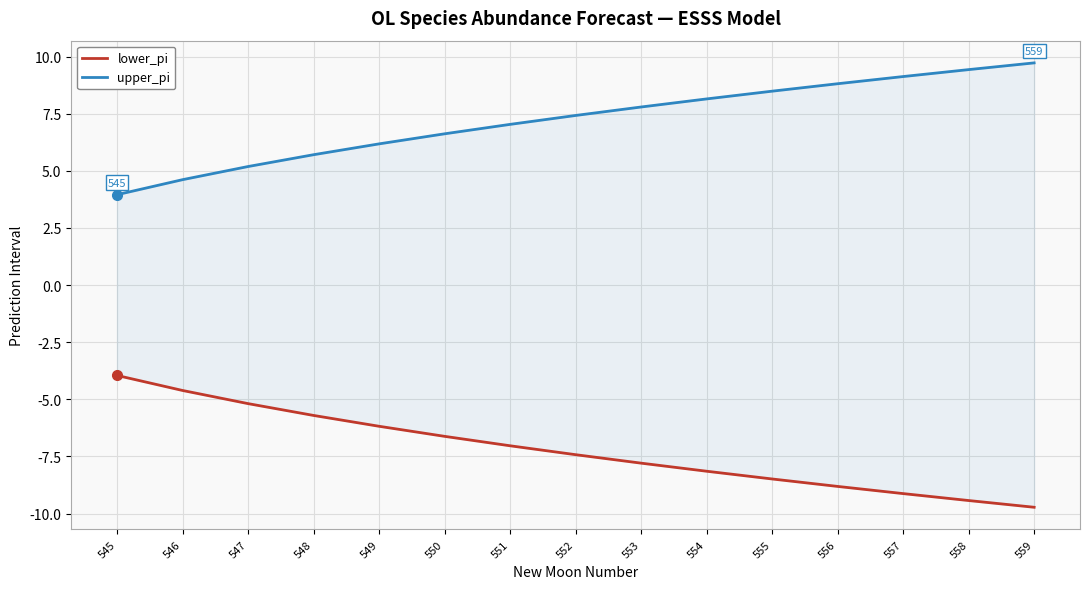

Reading left to right, transcribe all the data shown in this chart.

lower_pi: 545=-4.0	546=-4.6	547=-5.2	548=-5.7	549=-6.2	550=-6.6	551=-7.0	552=-7.4	553=-7.8	554=-8.1	555=-8.5	556=-8.8	557=-9.1	558=-9.4	559=-9.7
upper_pi: 545=4.0	546=4.6	547=5.2	548=5.7	549=6.2	550=6.6	551=7.0	552=7.4	553=7.8	554=8.1	555=8.5	556=8.8	557=9.1	558=9.4	559=9.7